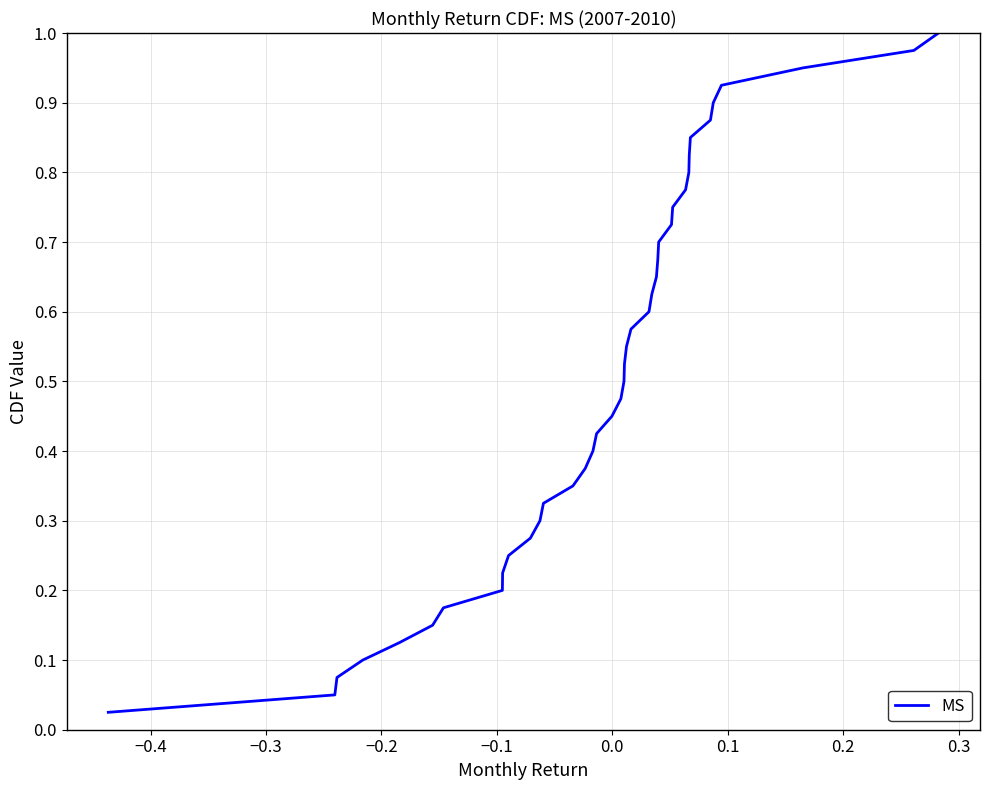

Is this an area chart (filled region under the line)?

No